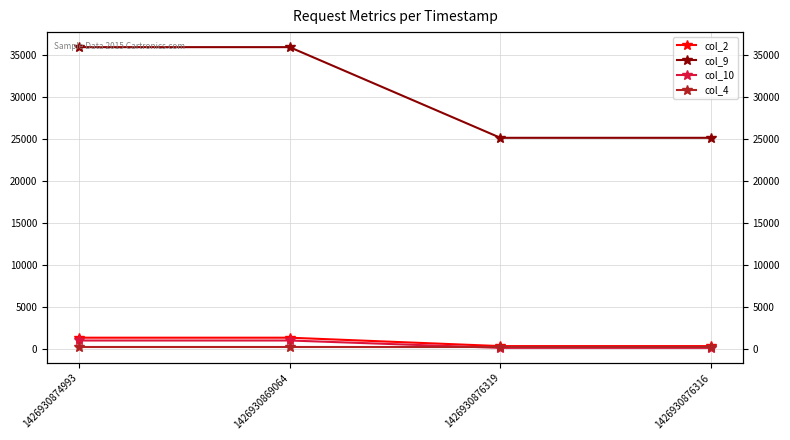

How many series are shown in this chart?

4